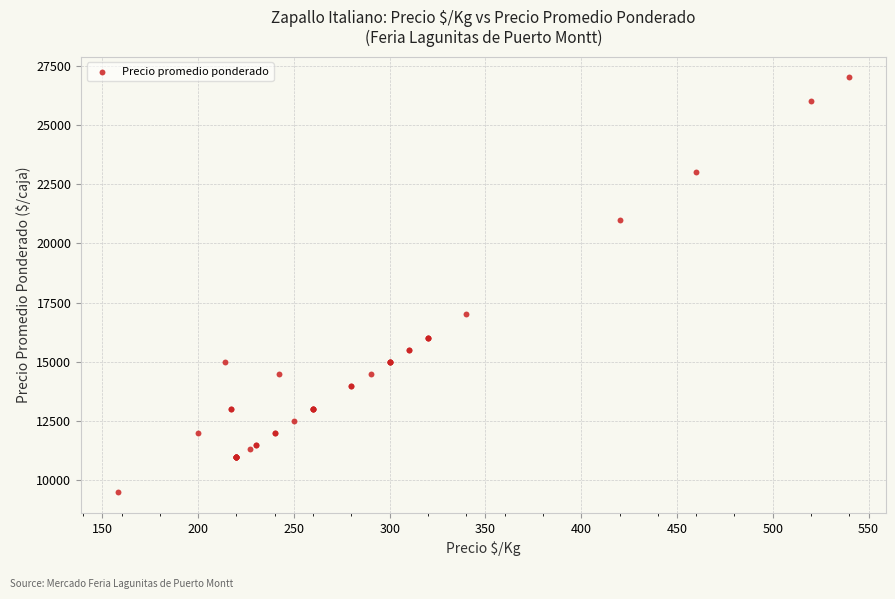

What Y value in the scatter plot is closest to 18250?

17000